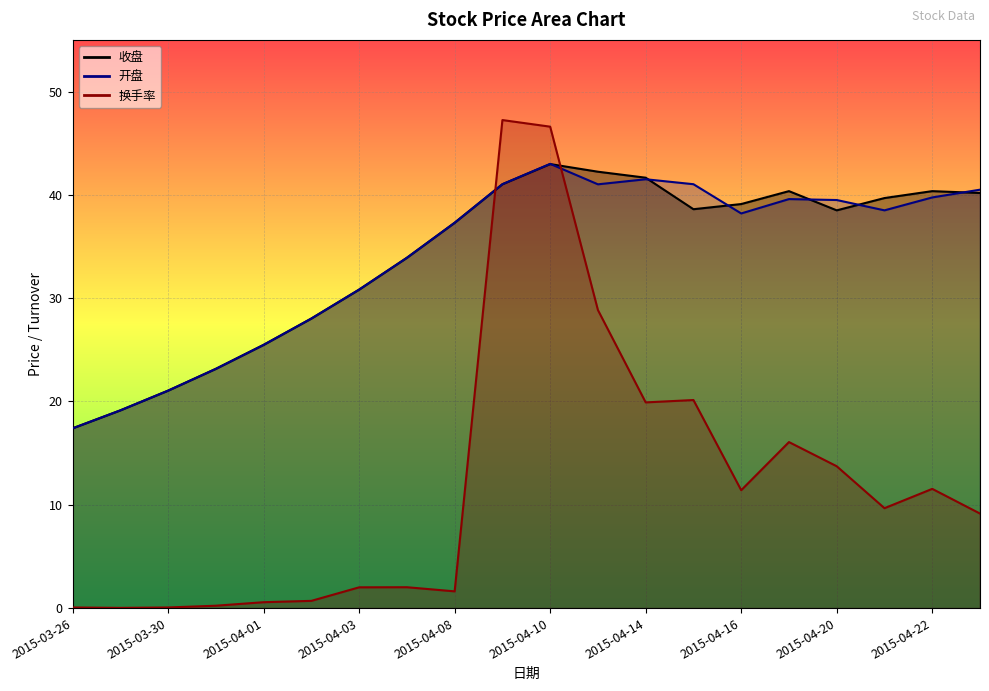

What is the sum of all 开盘 values?

679.9